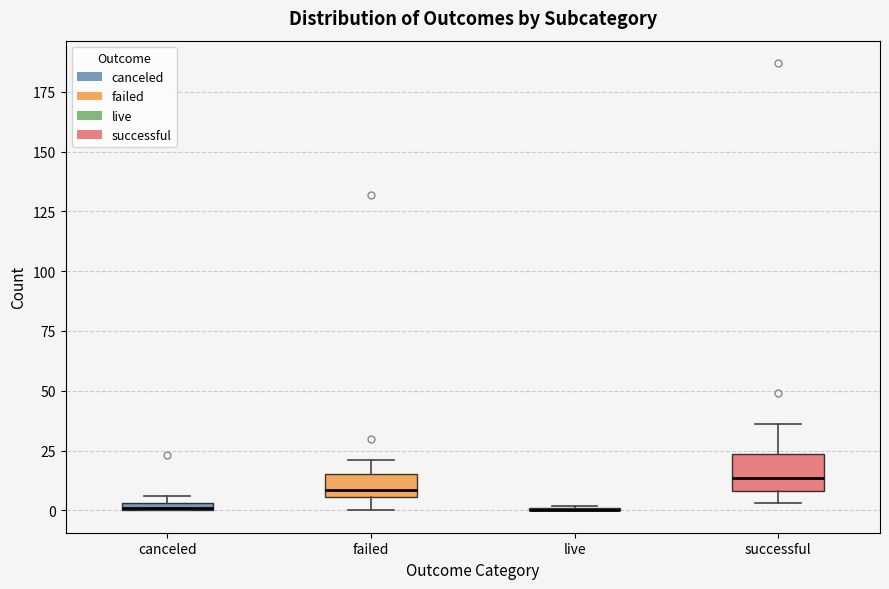

Where is the lower edge of the box for canceled on the y-axis? The values are not printed on the chart, so give them approximately, as read against the axis.

0